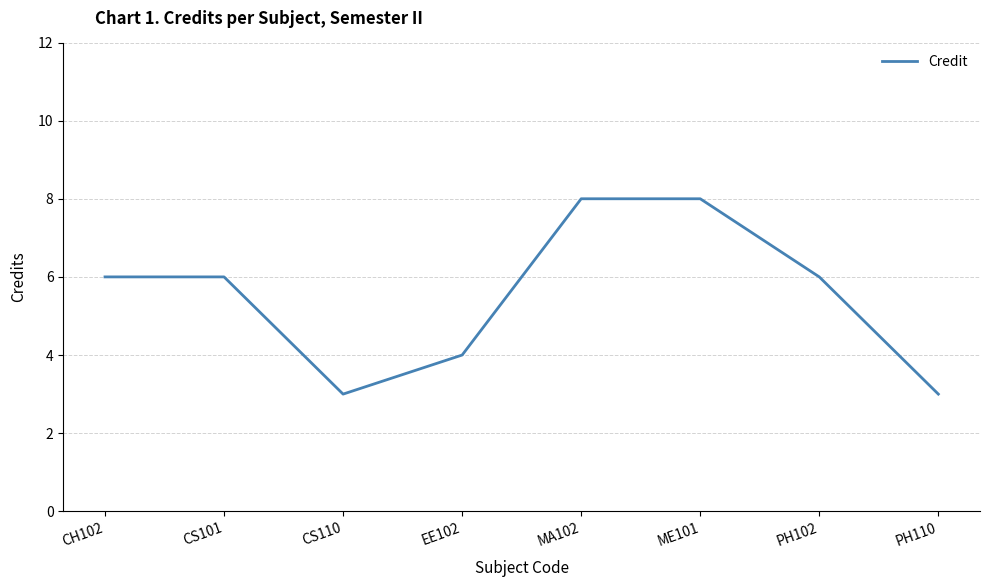

Is this an area chart (filled region under the line)?

No